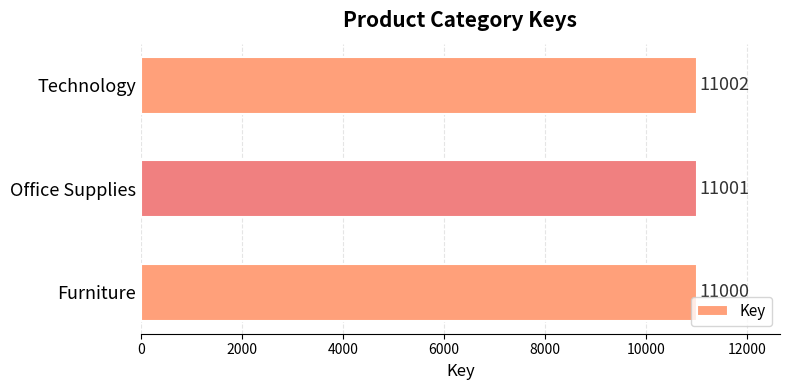

The chart shows a value of 18213 at Office Supplies. True or false?

False